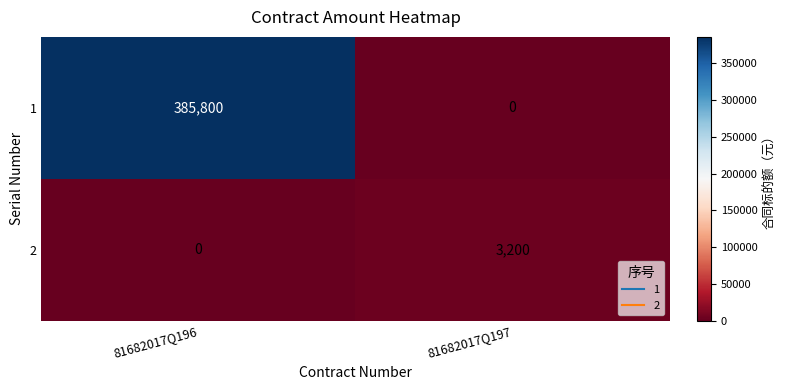

What is the difference between the 1 values at 81682017Q197 and 81682017Q196?

385800